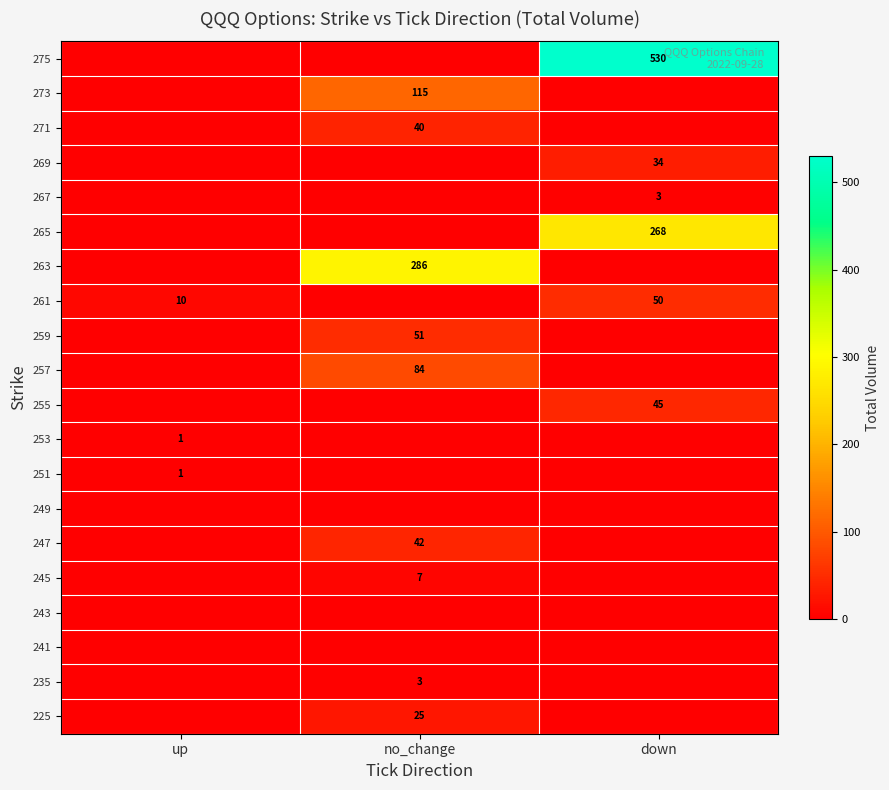

Is it true that 253 equals 1 at up?

True